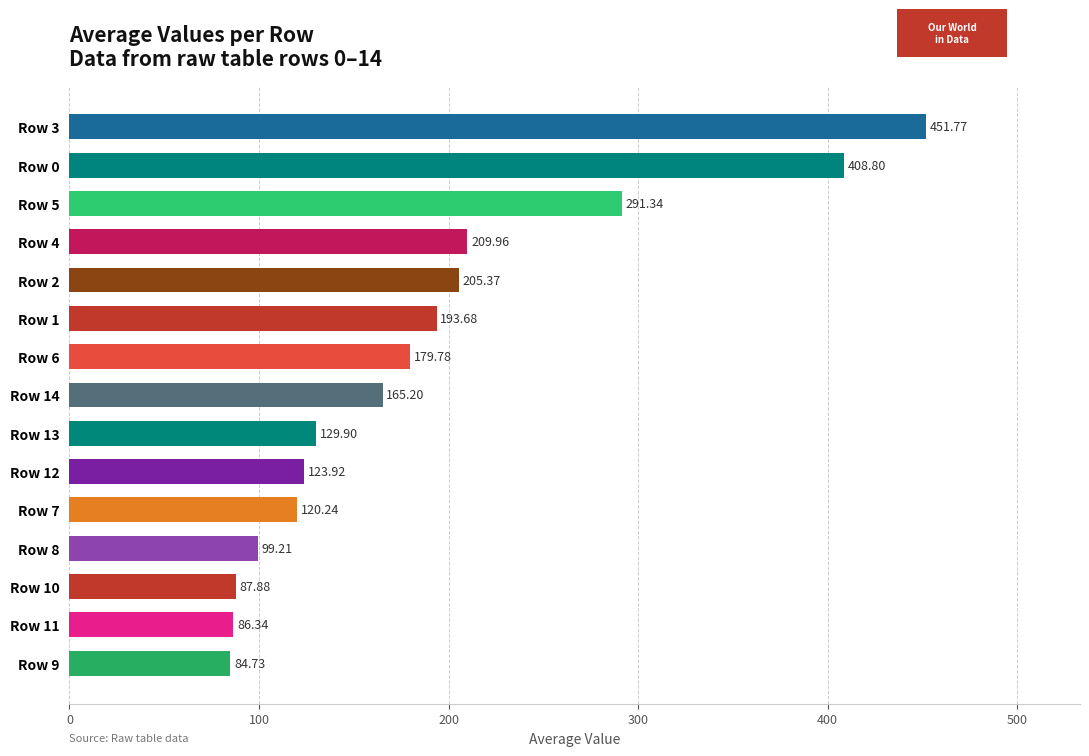

Does the chart contain any negative values?

No